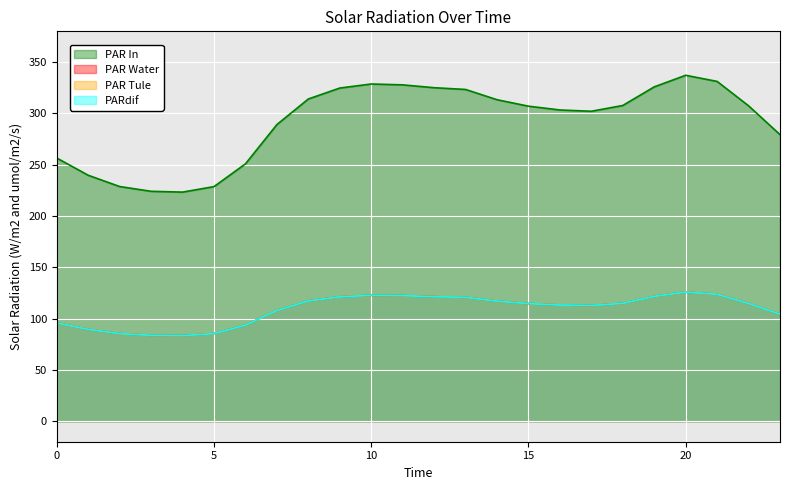

What is the total value across all series at 4?

473.4